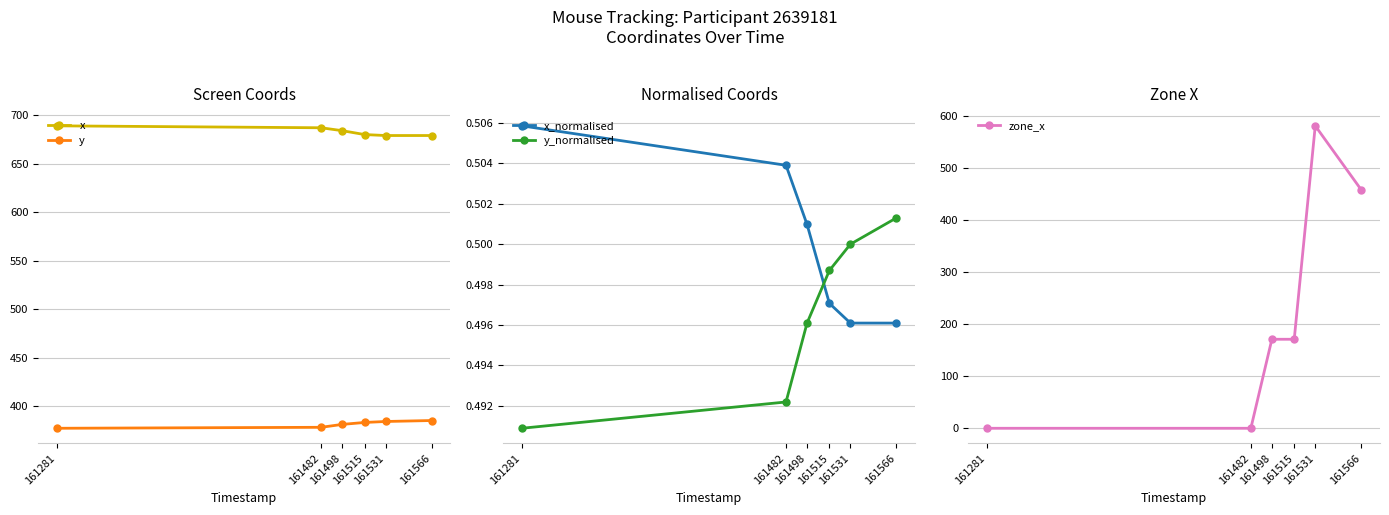

At which label does x_normalised reach its peak?

161281